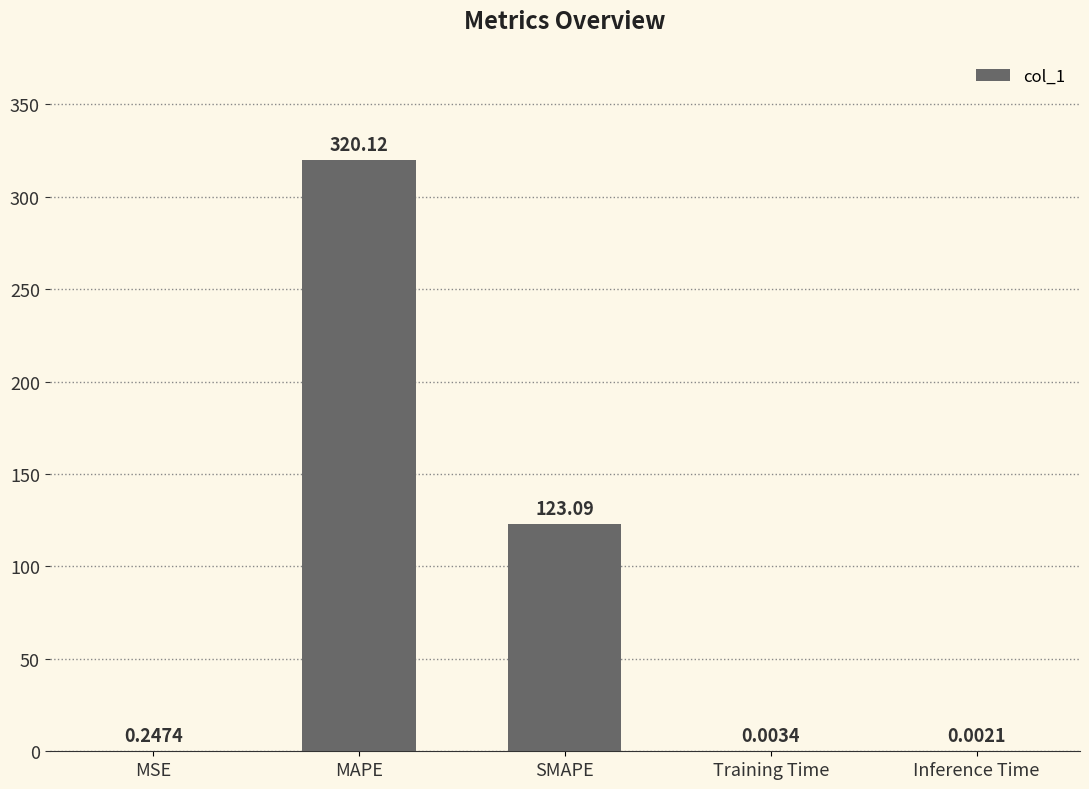

At which category does the chart reach its peak across all series?

MAPE